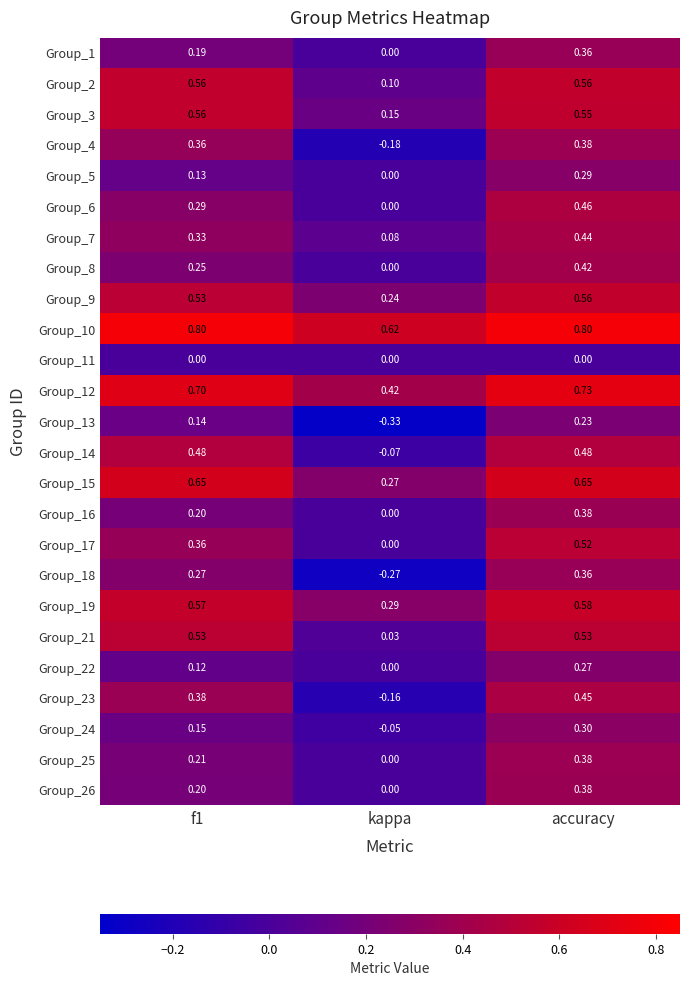

How many categories are shown in the chart?

3